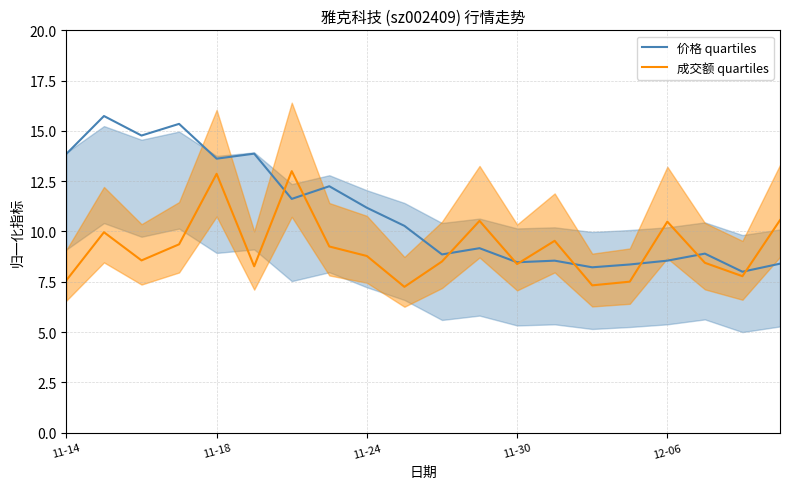

What is the minimum value for 价格 quartiles?

8.0